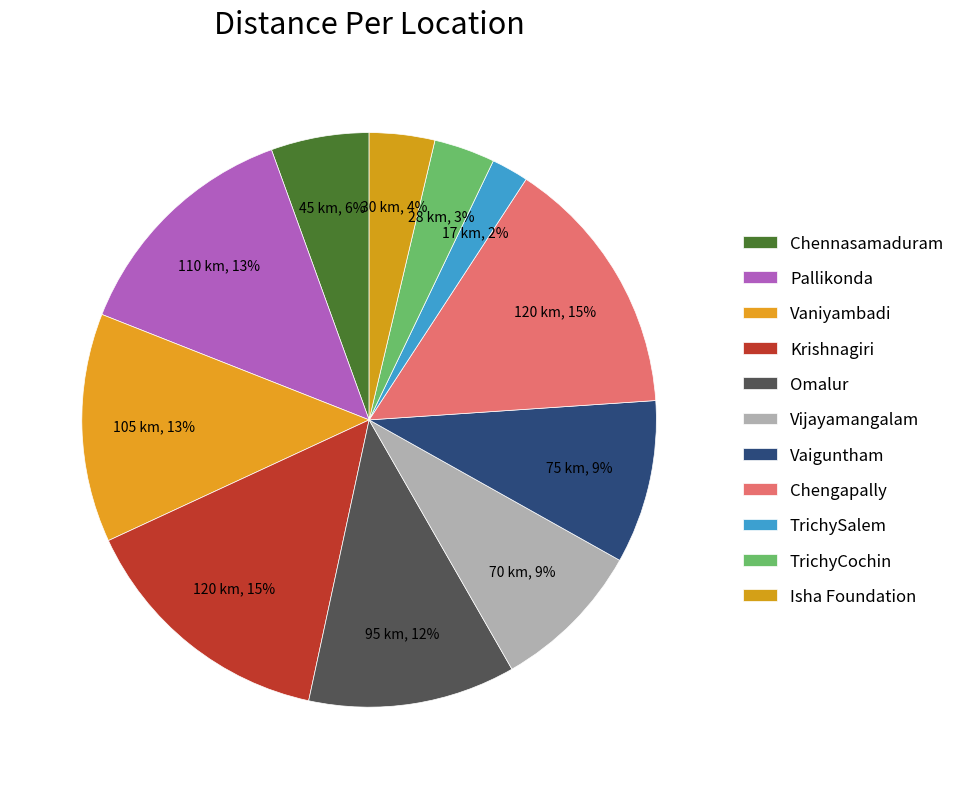

To the nearest percent, what percentage of the pie is Krishnagiri?

15%